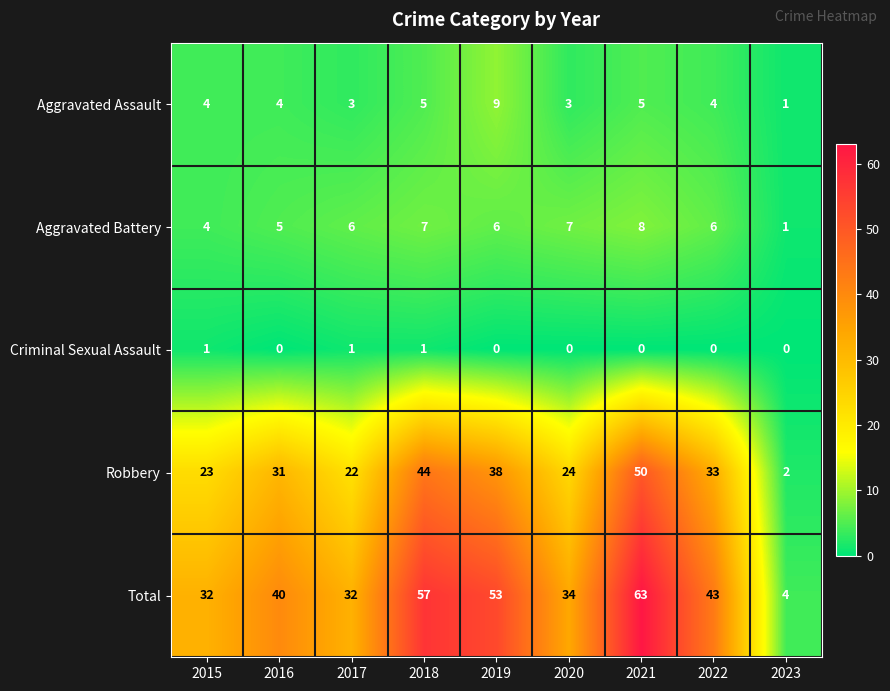

What is the maximum value for Total?

63